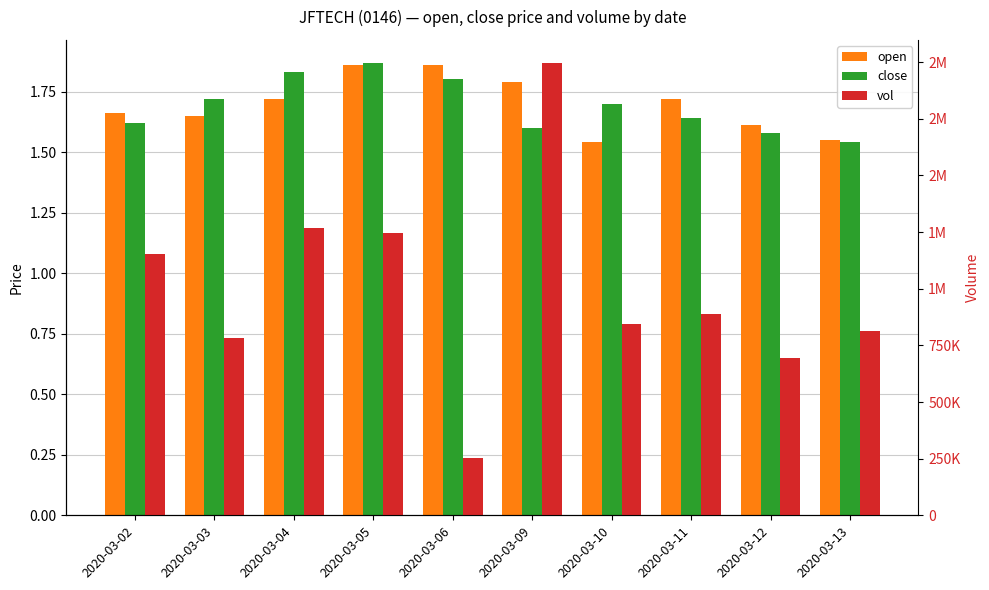

Which has a higher value, 2020-03-06 or 2020-03-05?

2020-03-06